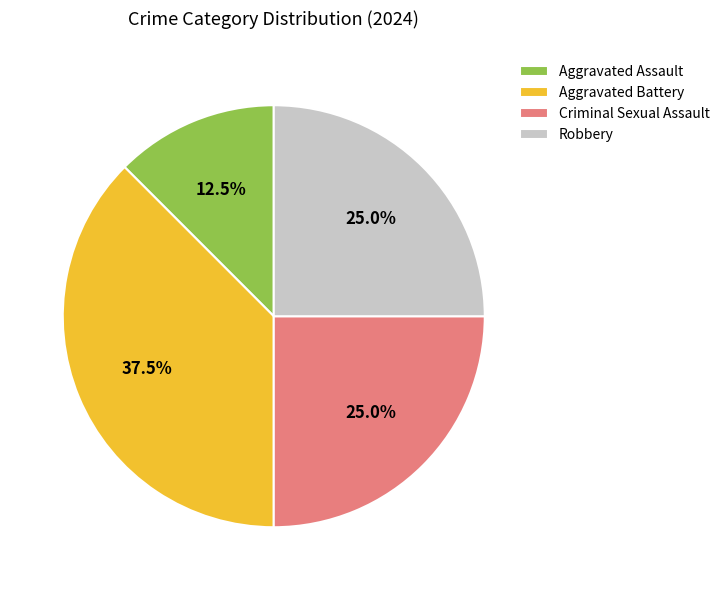

Does Aggravated Battery account for over 50% of the chart?

No